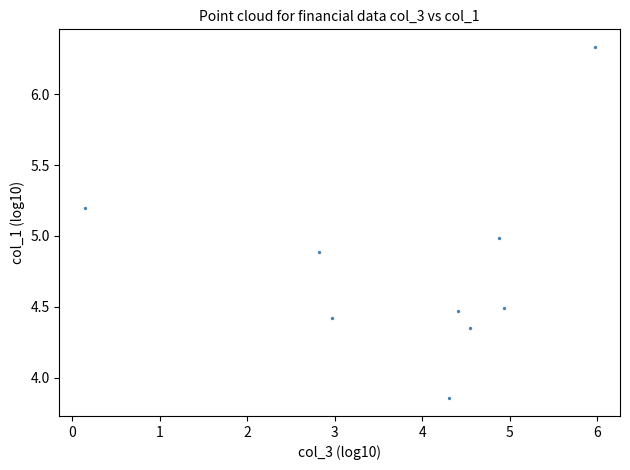

What is the range of Y values (max minus min)?

2.5